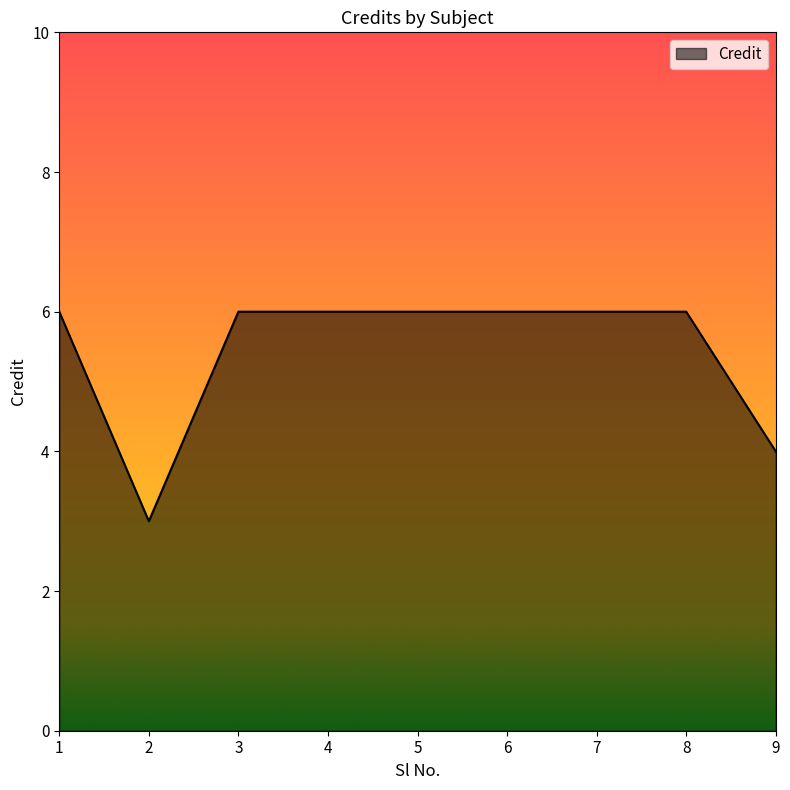

Approximately how many times larger is the value at 4 compared to 5?

1.0